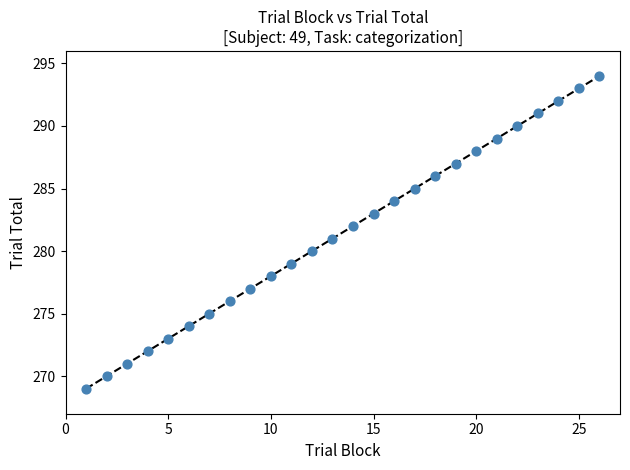

What is the range of Y values (max minus min)?

25